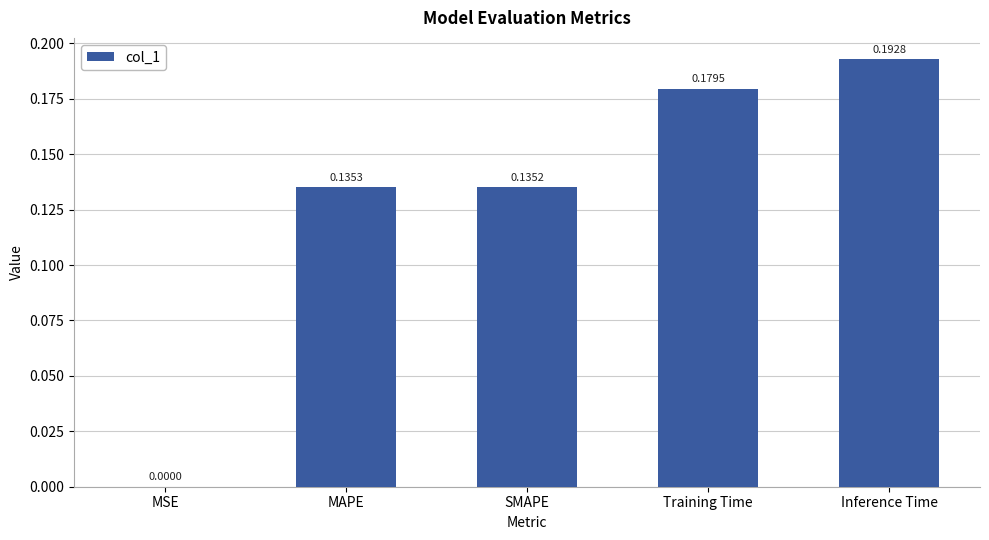

What is the sum of the values at Training Time and SMAPE?

0.3